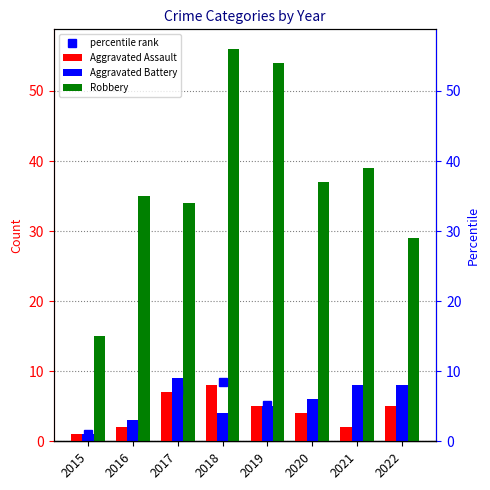

How many bars are there in total?

24